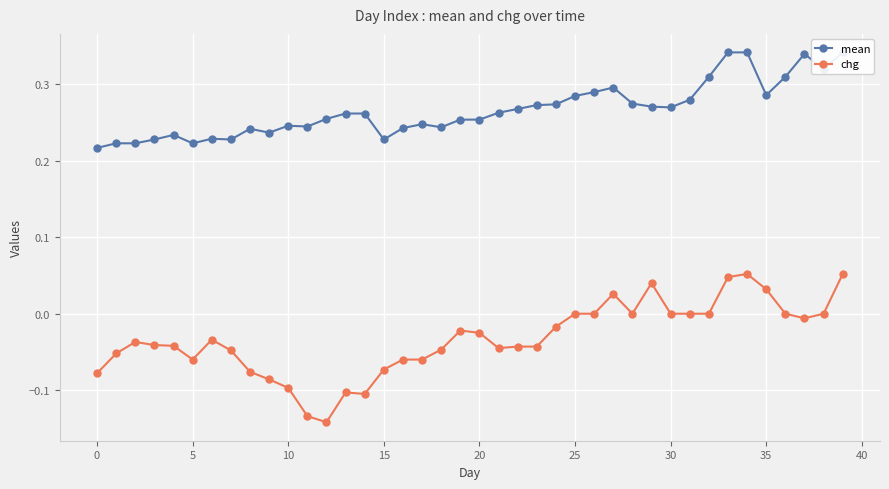

True or false: chg has more than 2 interior local peaks.

True